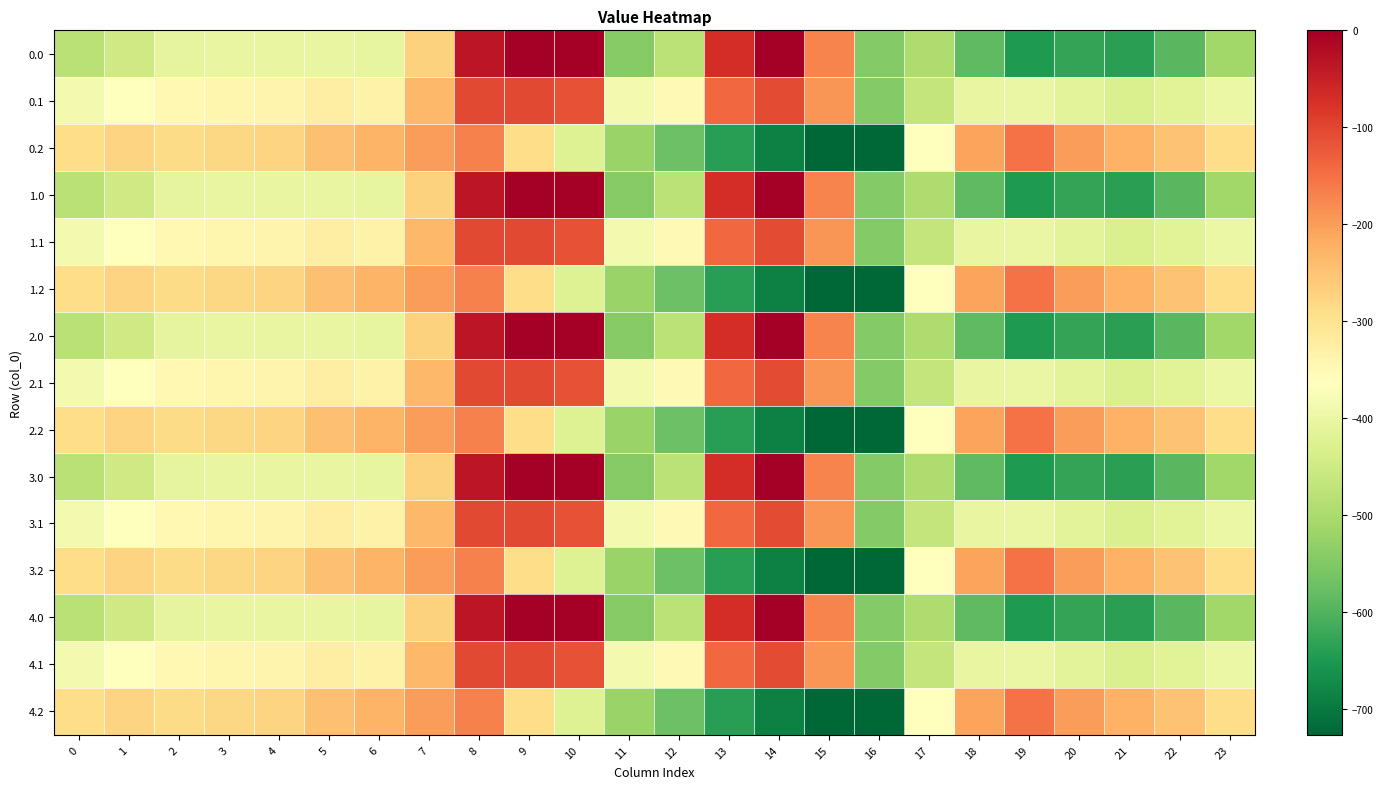

Count the number of data series in this chart.

15